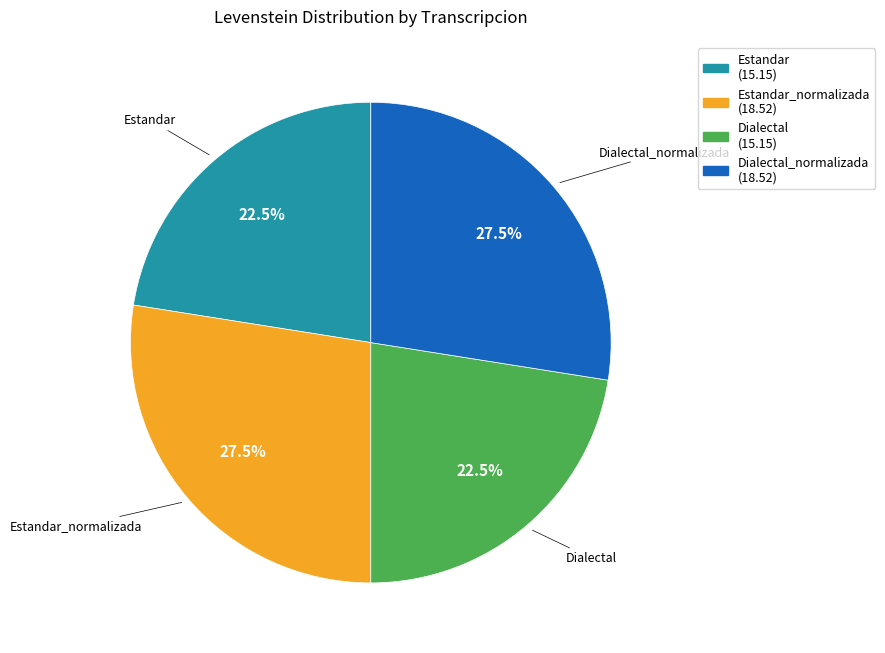

Approximately how many times larger is the value at Dialectal_normalizada compared to Estandar_normalizada?

1.0